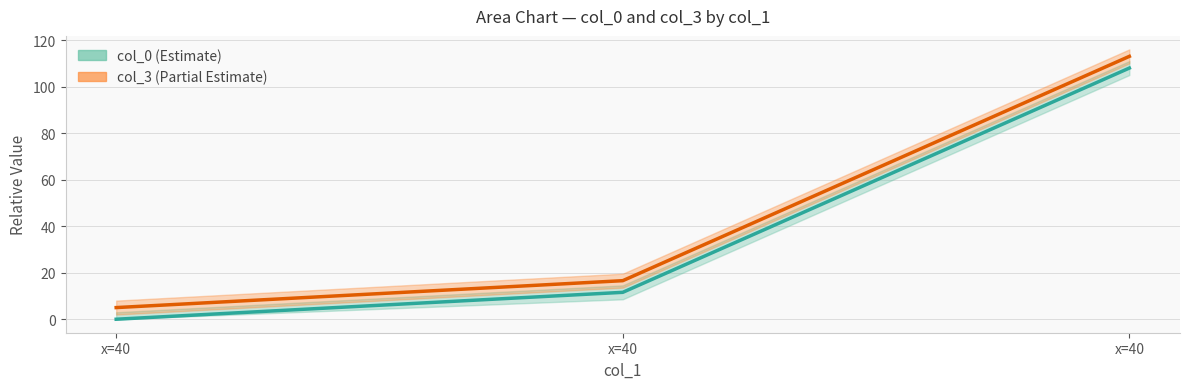

Which series has the widest spread of values?

col_3